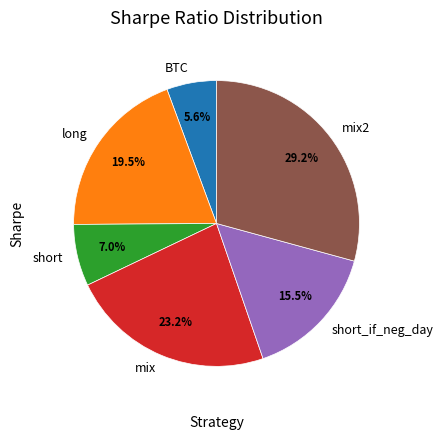

Is it true that mix2 is 29% of the pie?

True